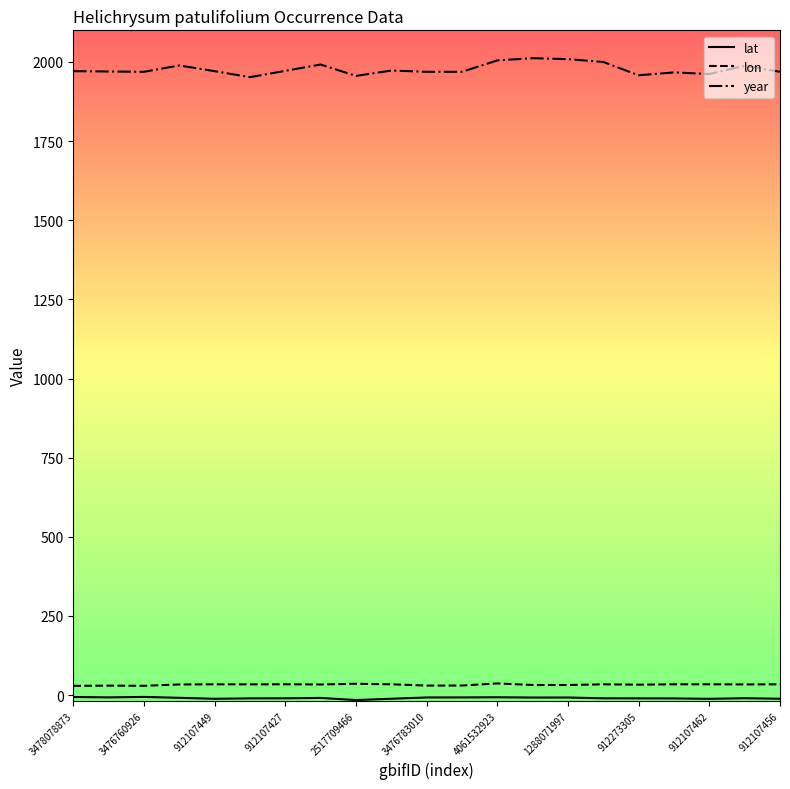

True or false: year and lon cross at least once.

False